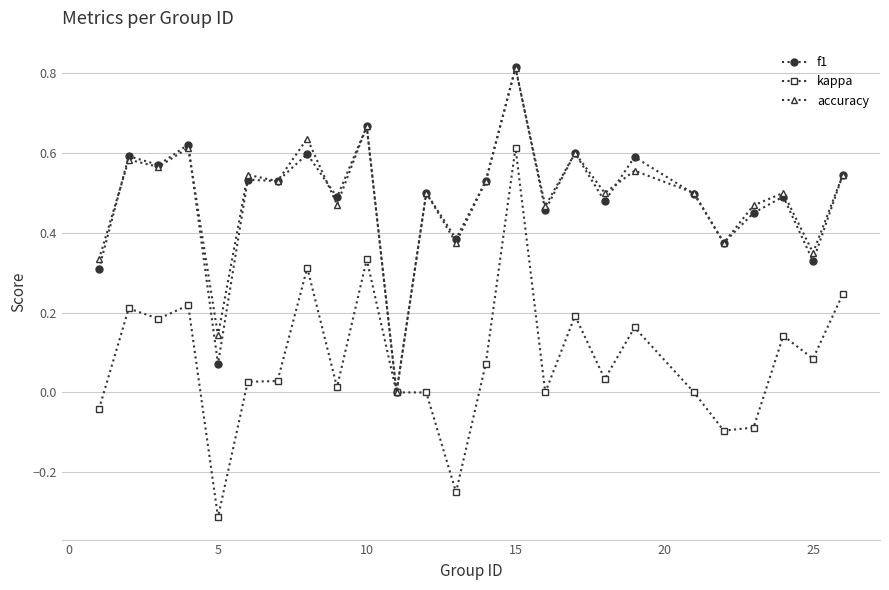

Which series has the widest spread of values?

kappa